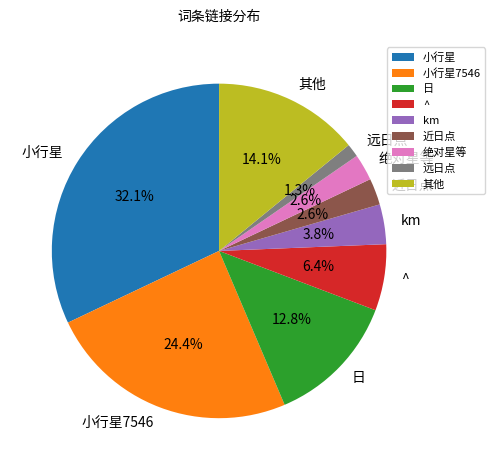

Between 小行星 and 绝对星等, which is larger?

小行星